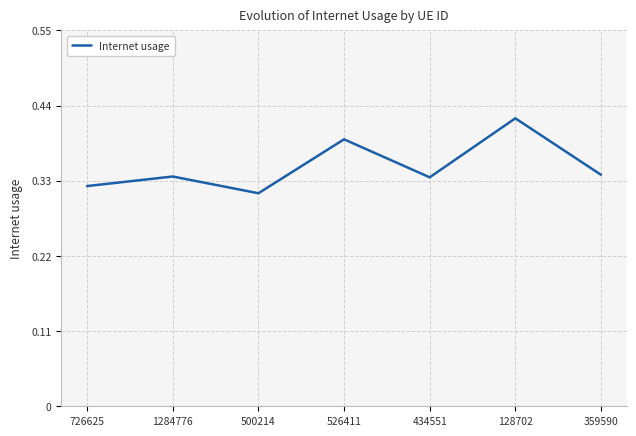

How many values are between 0 and 1?

7